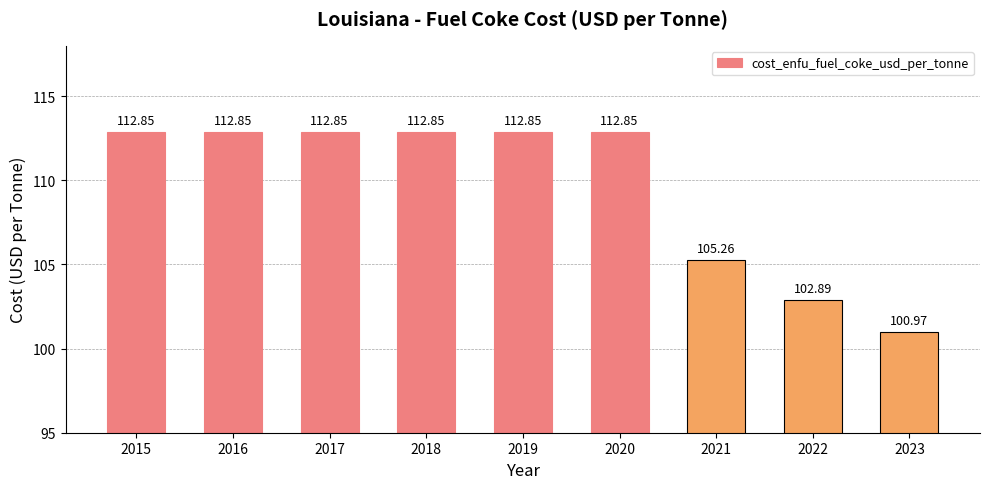

What is the greatest value displayed?

112.9